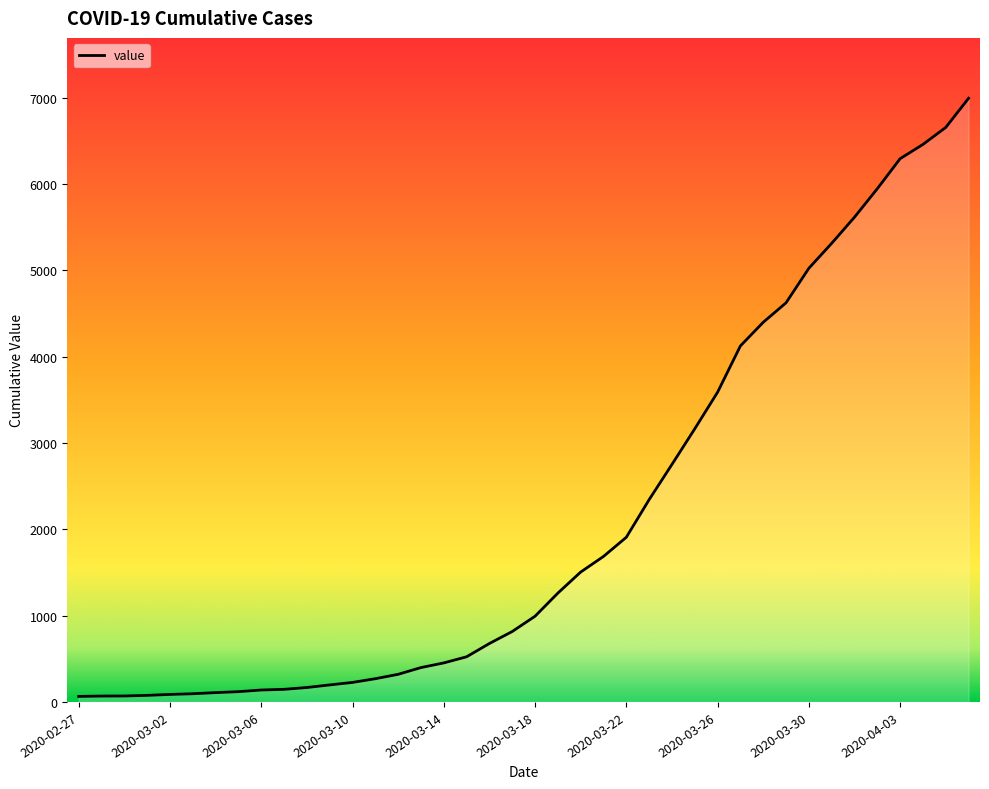

What is the difference between the maximum and minimum values?

6931